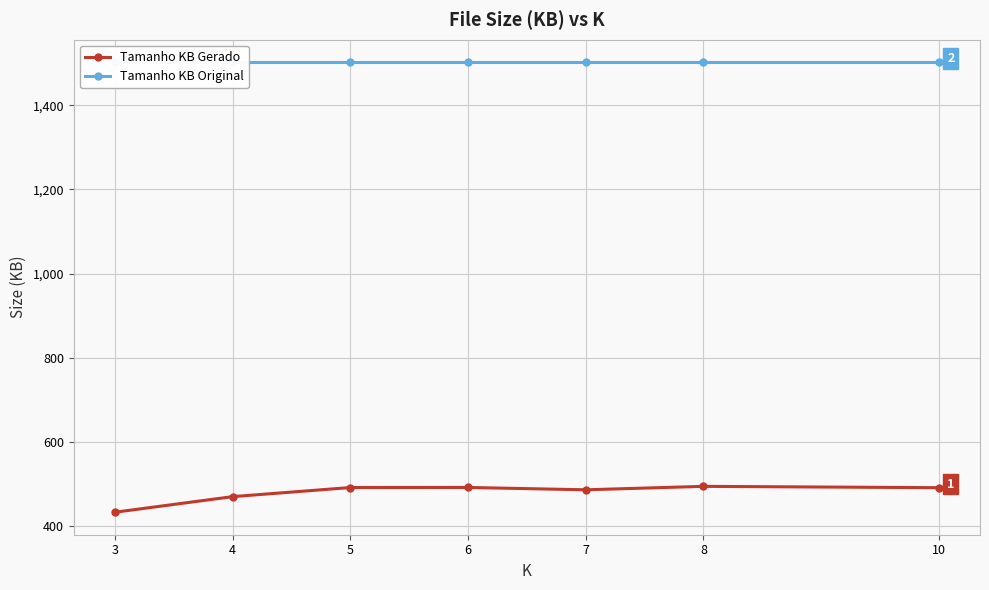

What is the sum of all Tamanho KB Original values?

10513.5